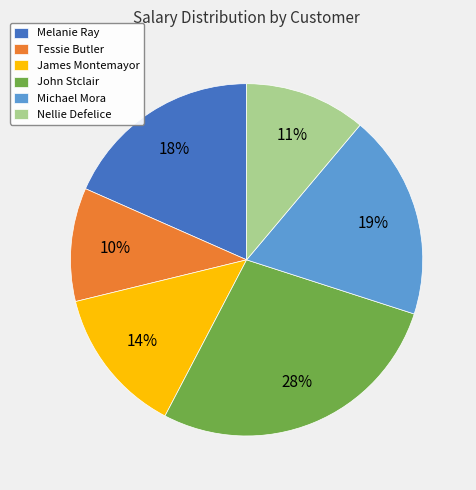

To the nearest percent, what percentage of the pie is Nellie Defelice?

11%